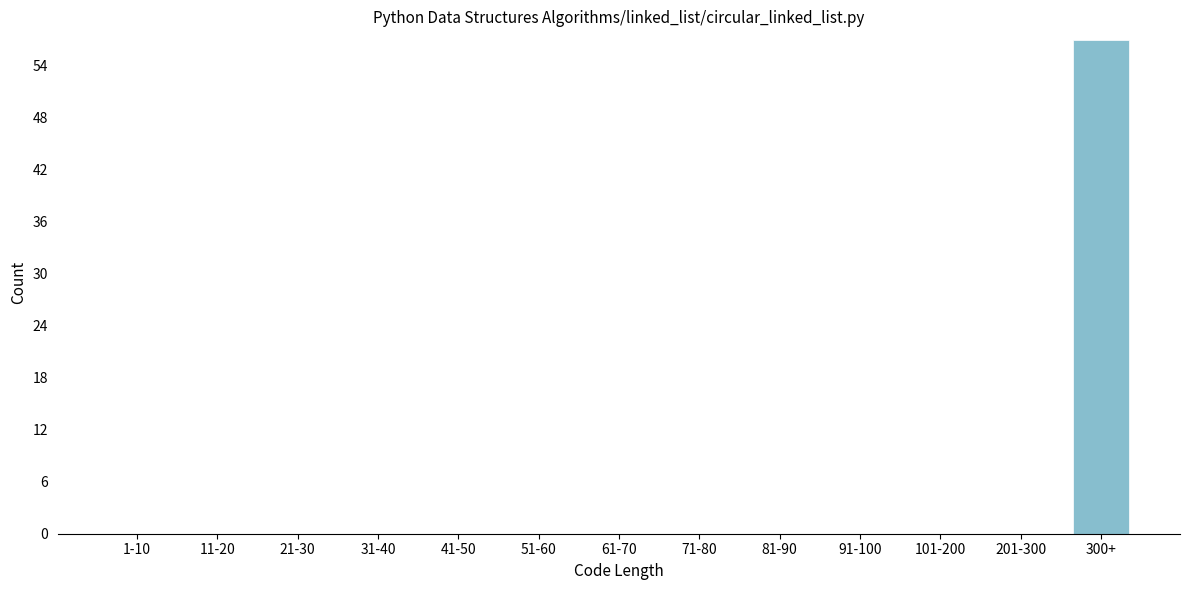

Reading left to right, list all the values displayed in this chart.

1-10=0	11-20=0	21-30=0	31-40=0	41-50=0	51-60=0	61-70=0	71-80=0	81-90=0	91-100=0	101-200=0	201-300=0	300+=57